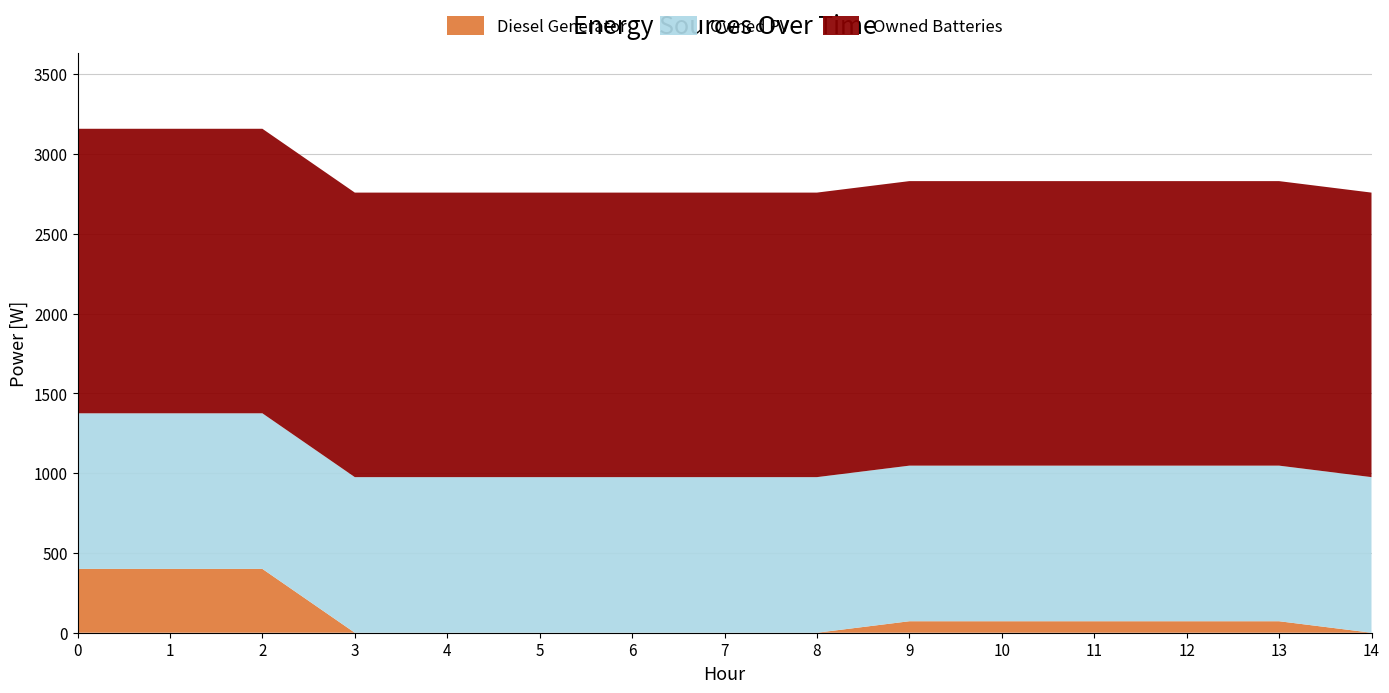

Reading left to right, what are all the values shown in this chart?

Diesel Generator: 400	400	400	0	0	0	0	0	0	72	72	72	72	72	0
Owned PV: 975	975	975	975	975	975	975	975	975	975	975	975	975	975	975
Owned Batteries: 1783	1783	1783	1783	1783	1783	1783	1783	1783	1783	1783	1783	1783	1783	1783